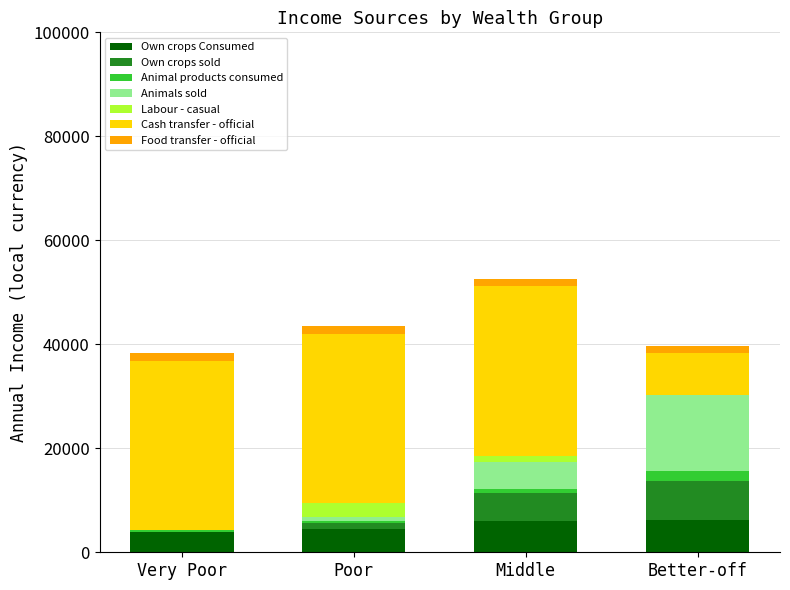

What is the highest value of the Own crops Consumed series?

6166.8